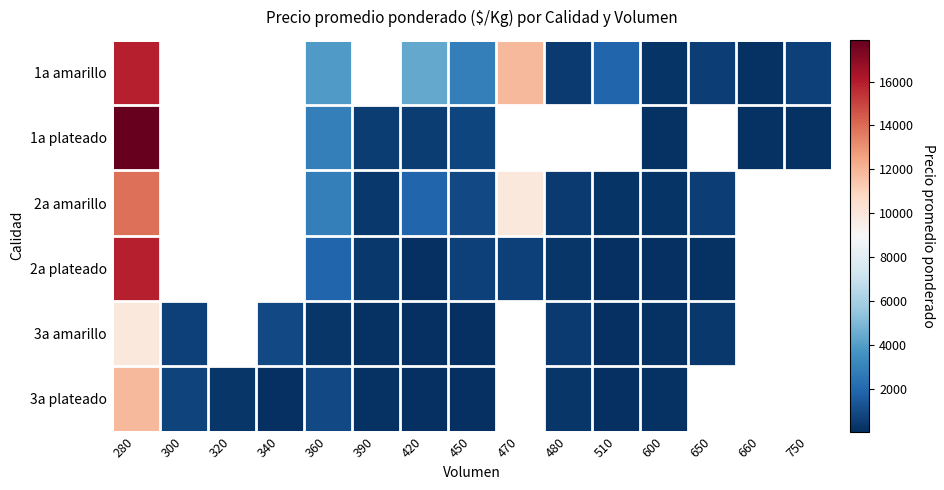

What is the sum of the 3a plateado values at 360 and 340?

956.0